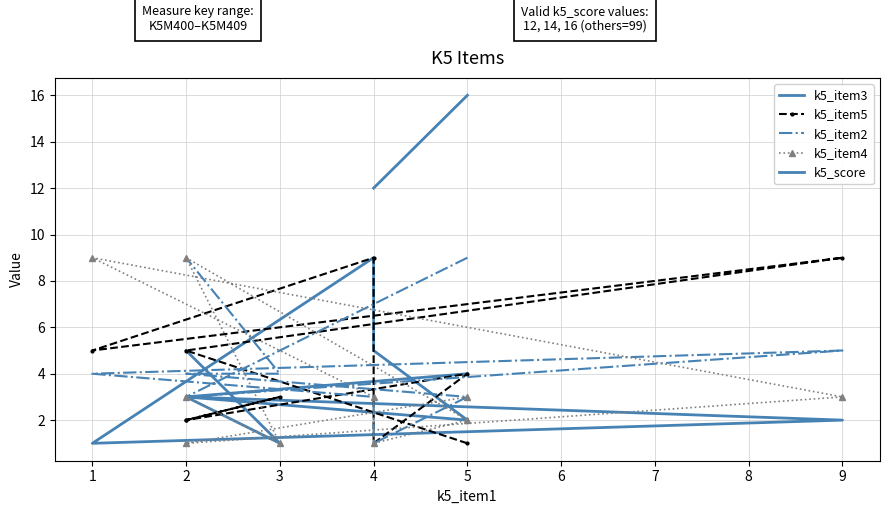

What are all the series names shown in the legend?

k5_item3, k5_item5, k5_item2, k5_item4, k5_score